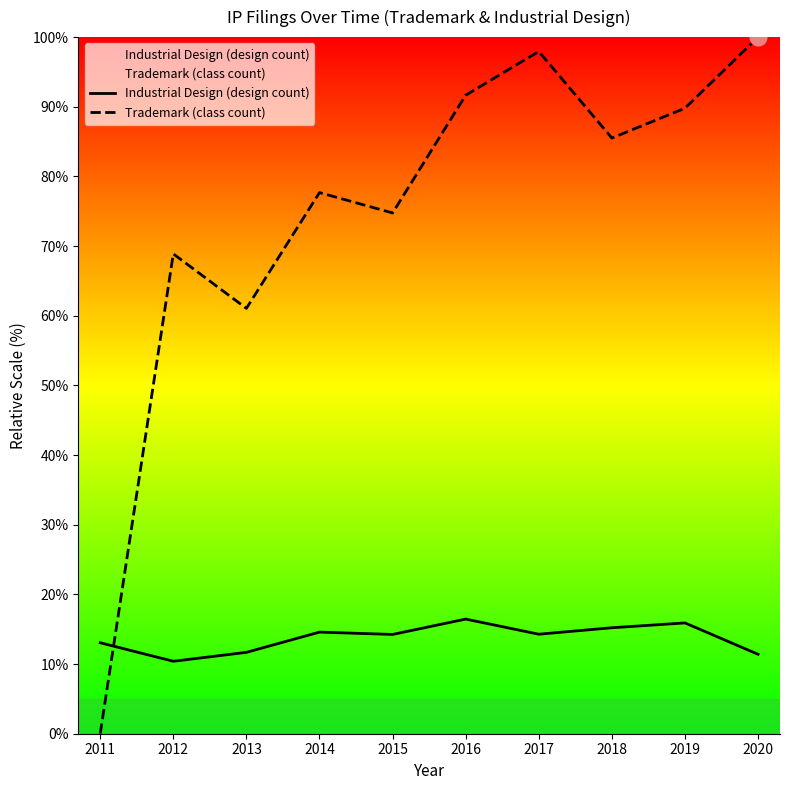

Reading right to left, transcribe all the data shown in this chart.

Industrial Design (design count): 11.4	15.9	15.2	14.3	16.5	14.3	14.6	11.7	10.4	13.1
Trademark (class count): 100.0	89.8	85.5	97.9	91.7	74.8	77.7	61.1	68.9	0.0